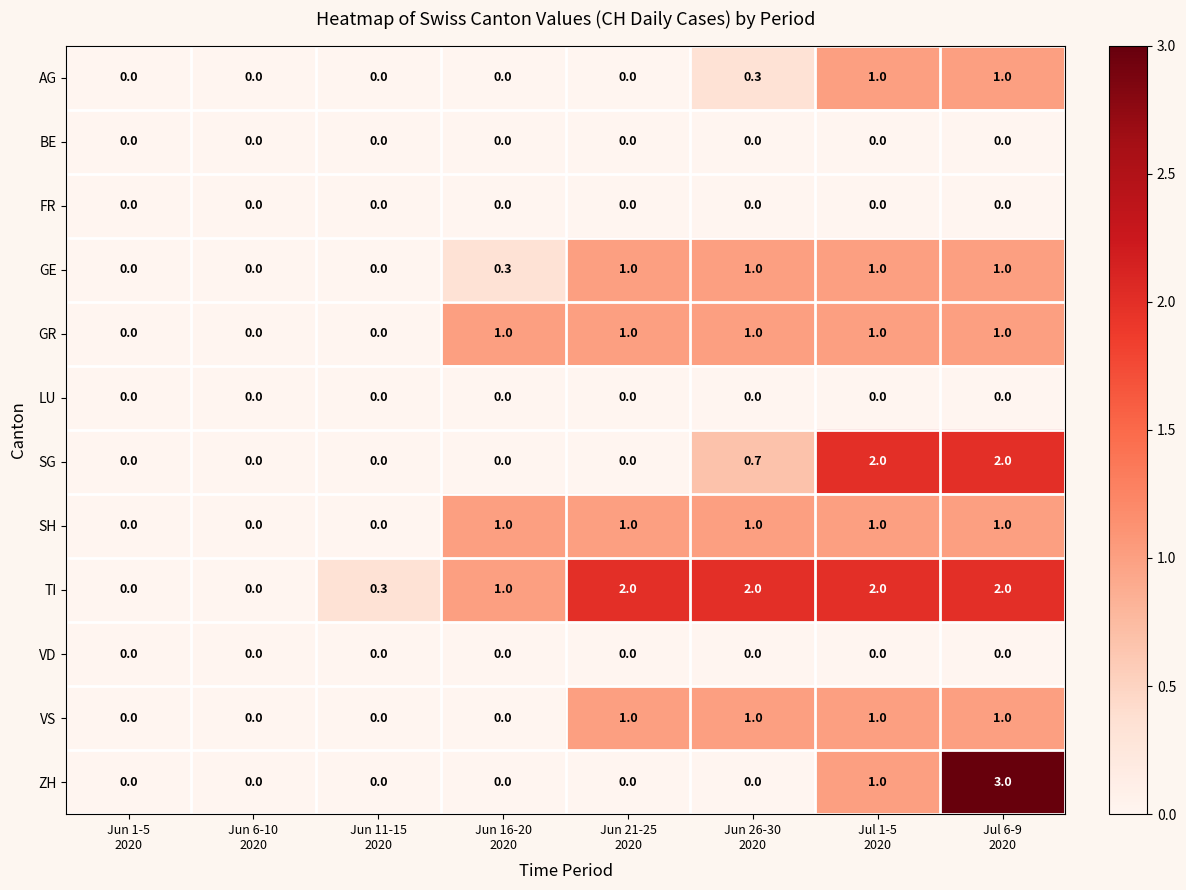

What is the maximum value shown in the chart?

3.0